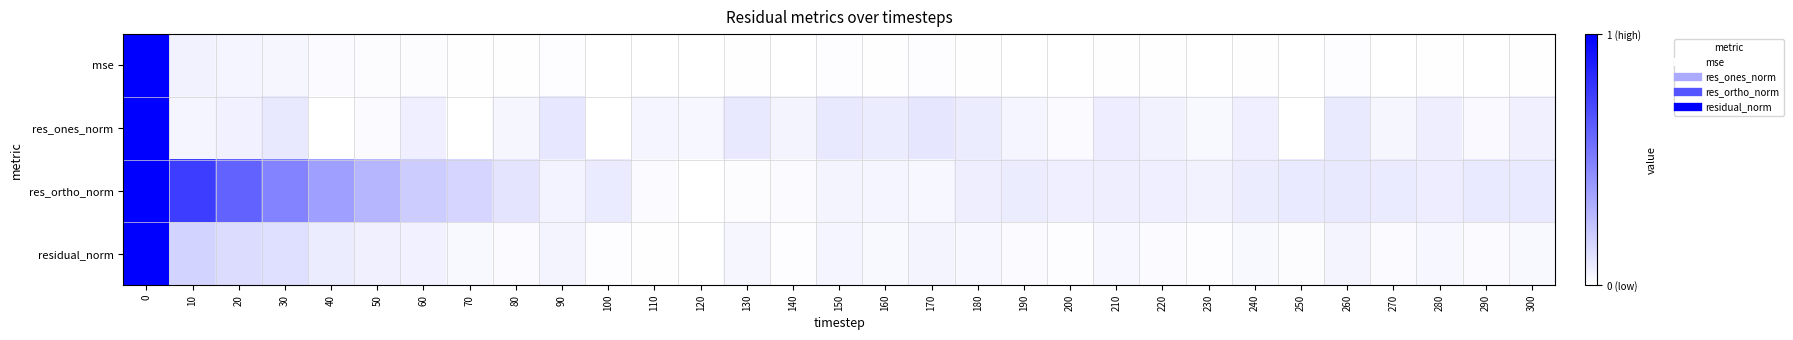

List the series in order of their peak value, highest first.

mse, res_ones_norm, res_ortho_norm, residual_norm